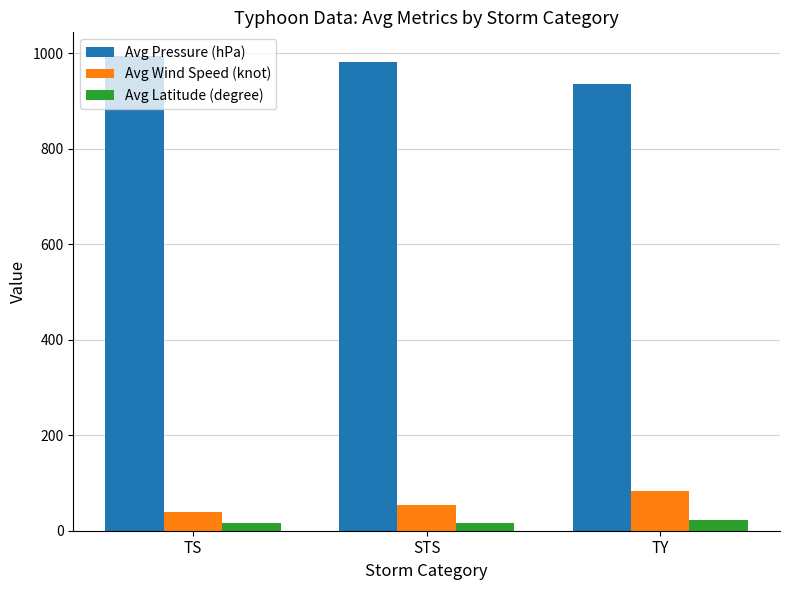

Is the value of Avg Pressure (hPa) at STS greater than the value of Avg Latitude (degree) at STS?

Yes